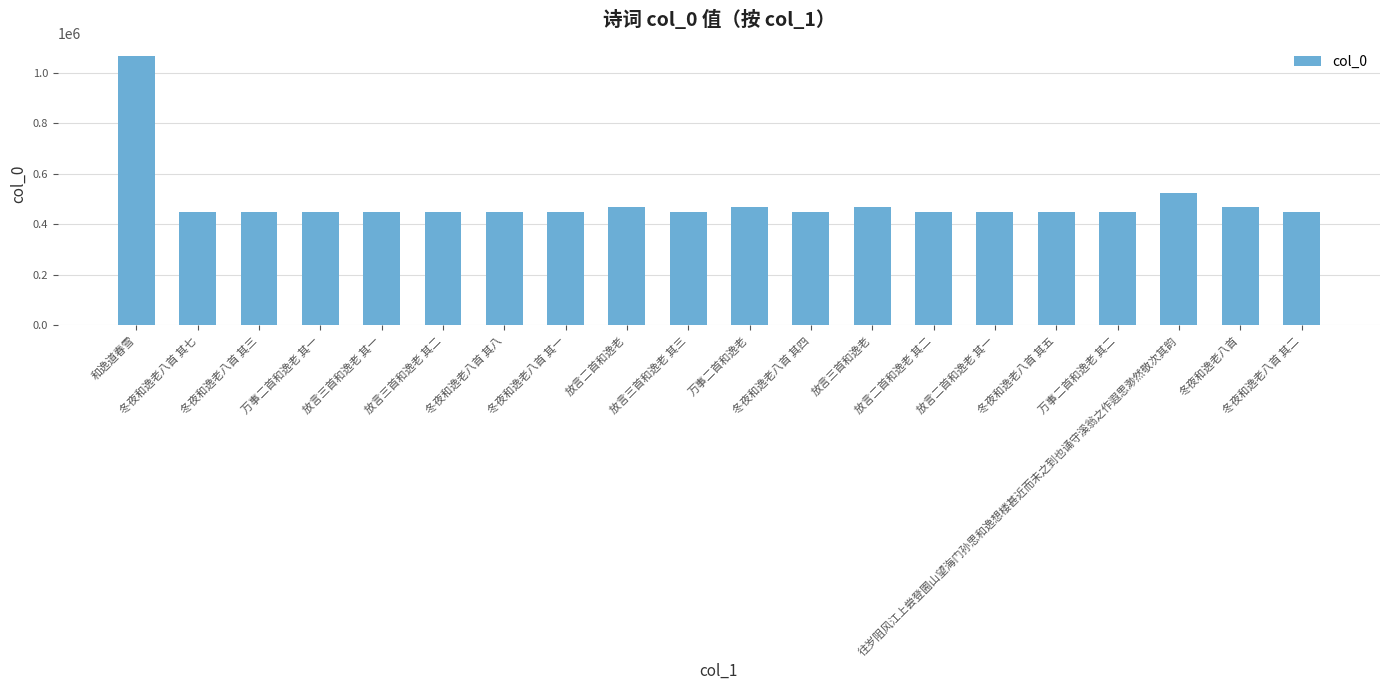

What is the value of the 11th bar from the left?

467055